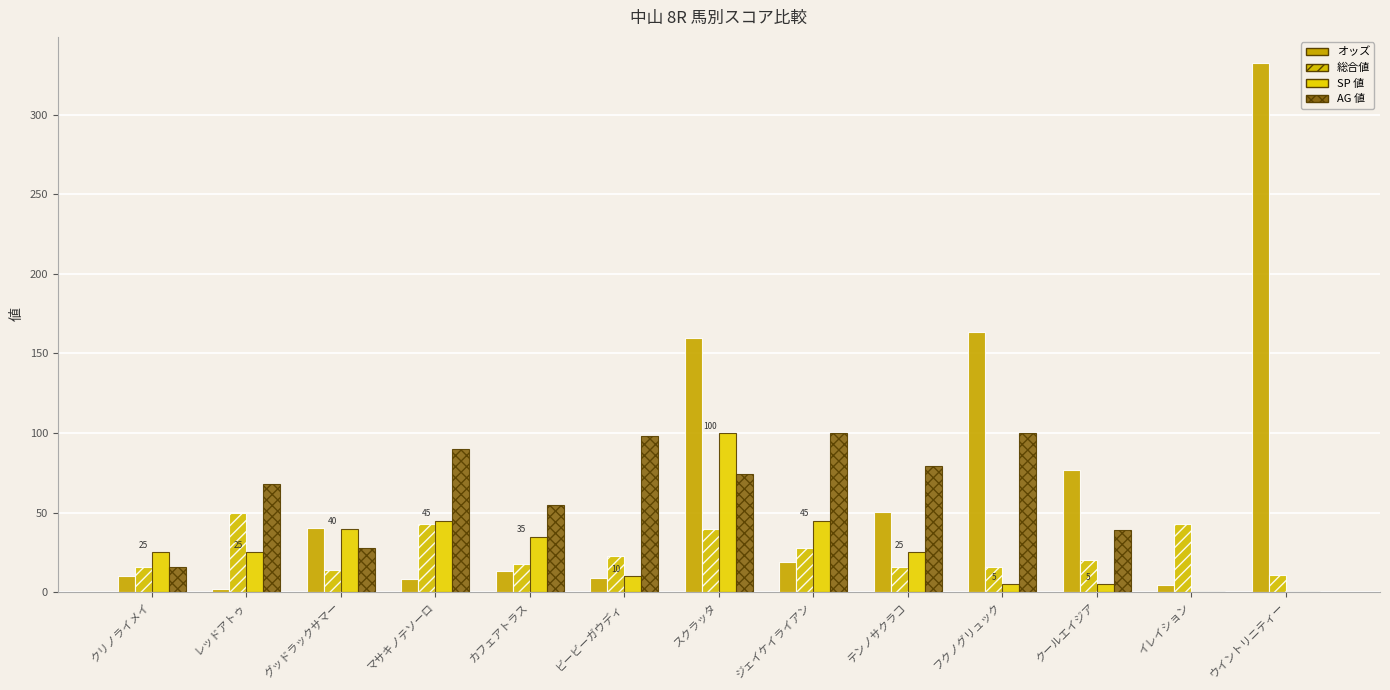

At which label does AG 値 first exceed 68?

マサキノテソーロ